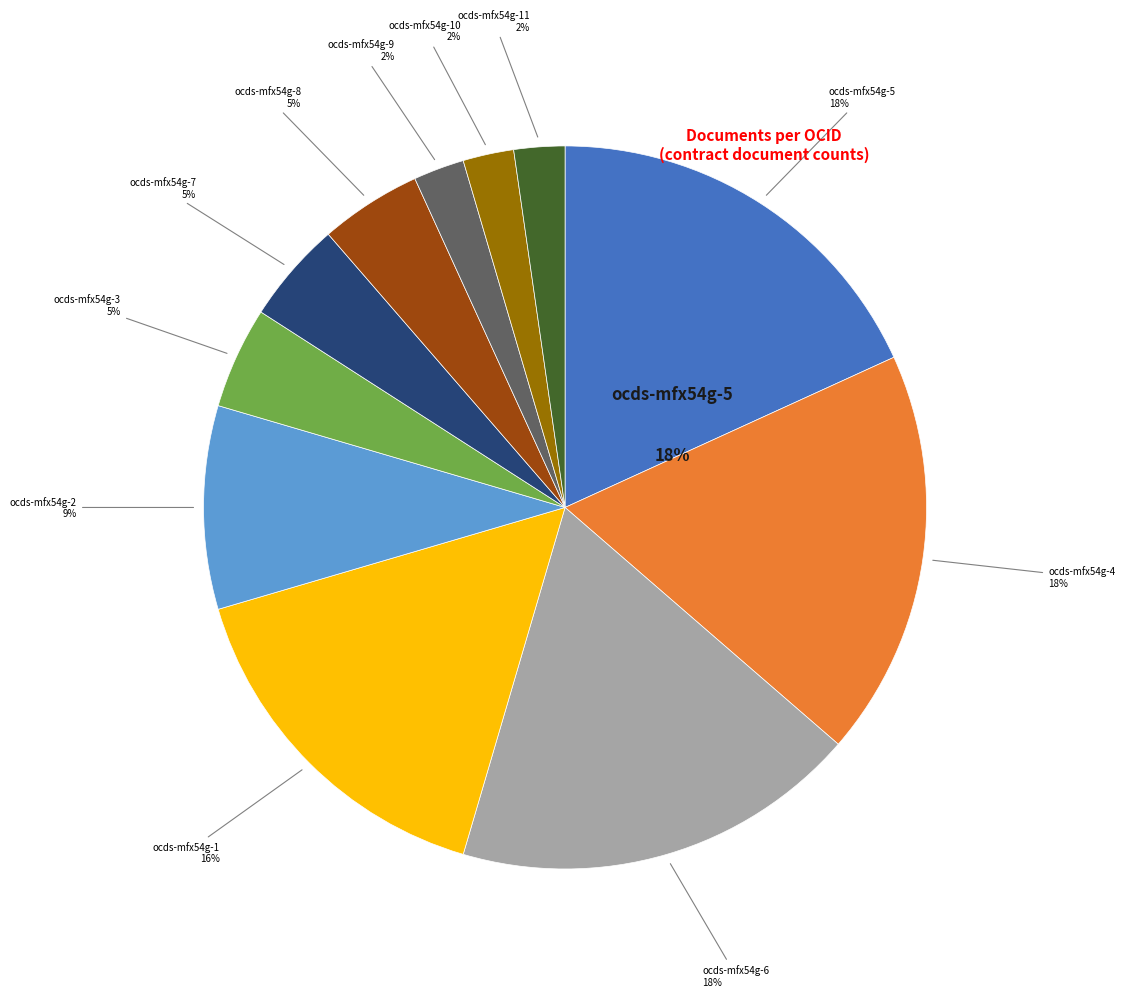

Which category has the smallest portion of the pie?

ocds-mfx54g-9